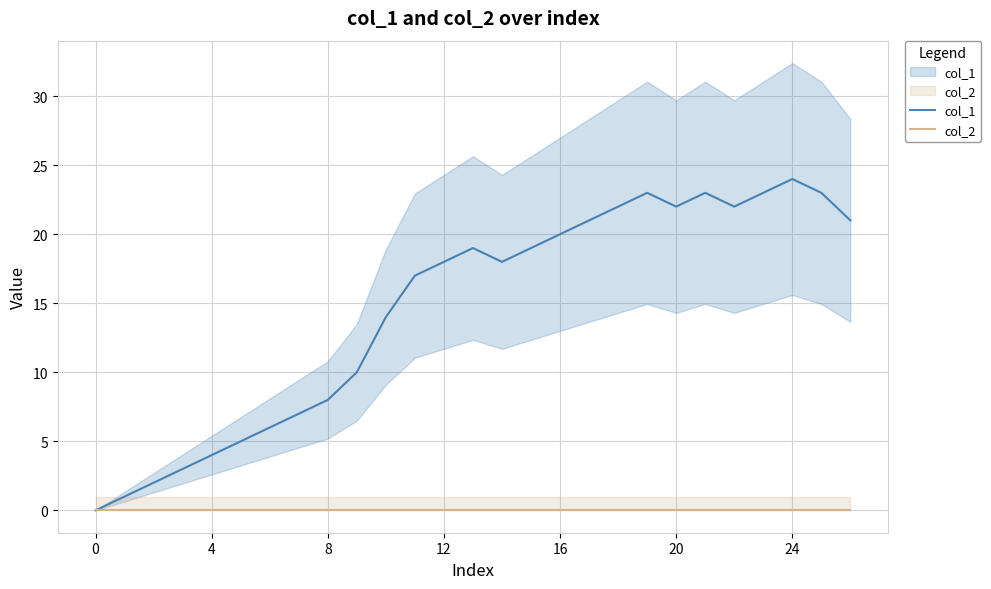

What is the label of the 21st point from the left?

20